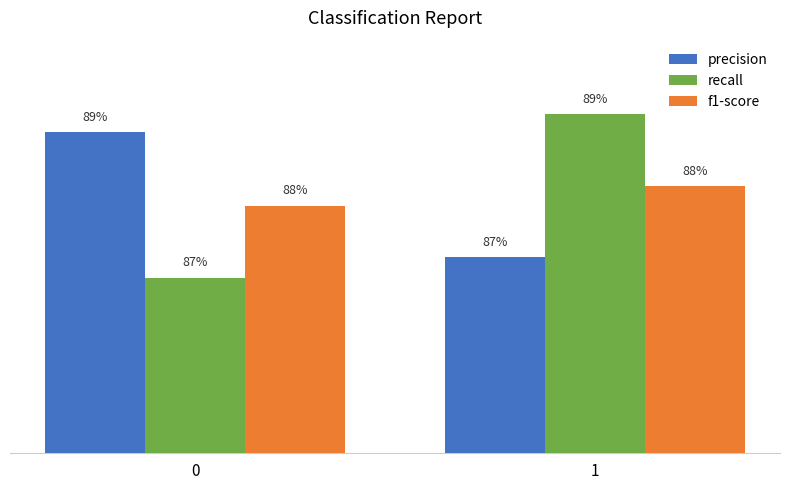

Read the f1-score value at 1.

0.9